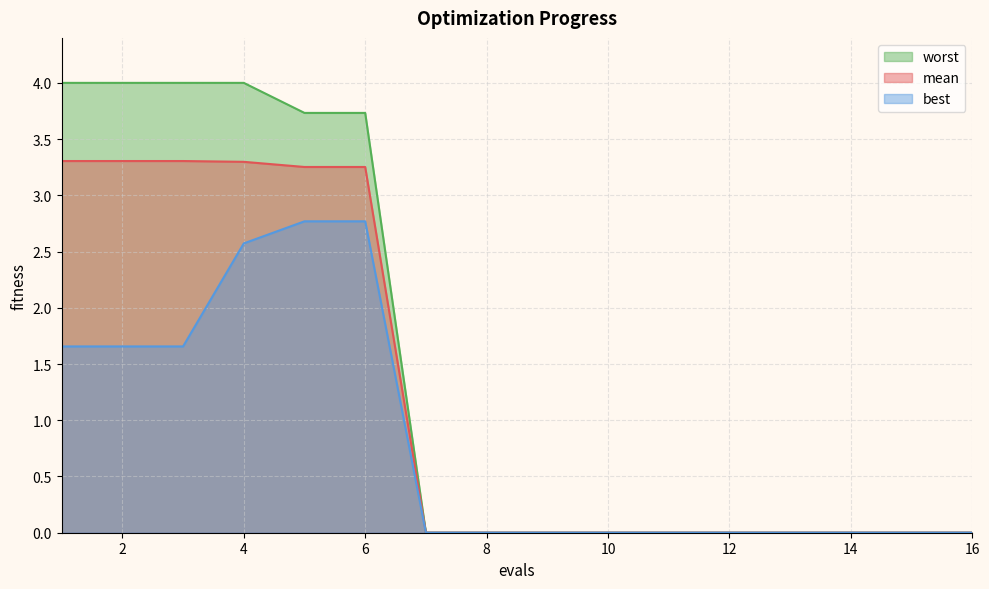

Does the chart display data point markers on the line(s)?

No